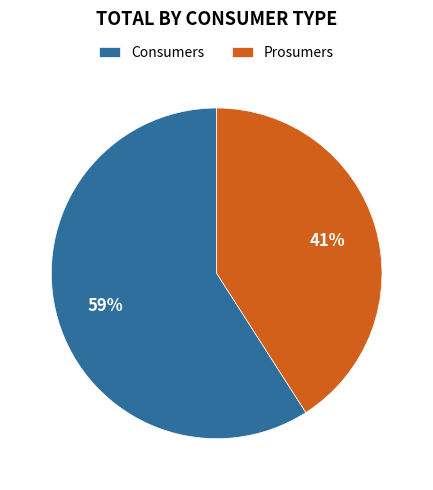

Does any single category account for the majority?

Yes